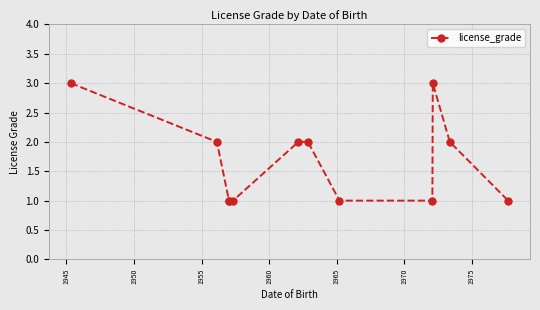

What is the average value?

2